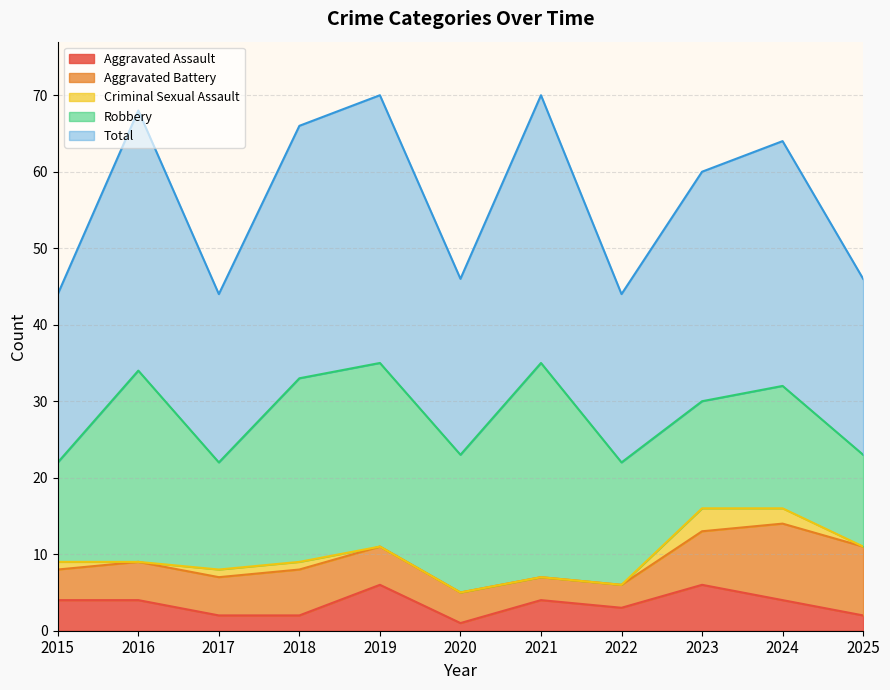

True or false: Total has more than 1 points higher than both neighbors.

True